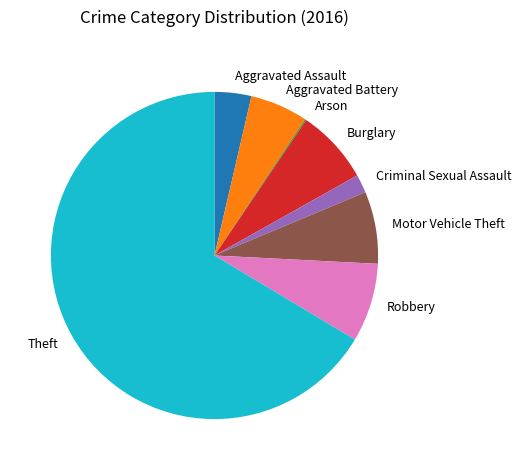

Which category has the biggest portion of the pie?

Theft